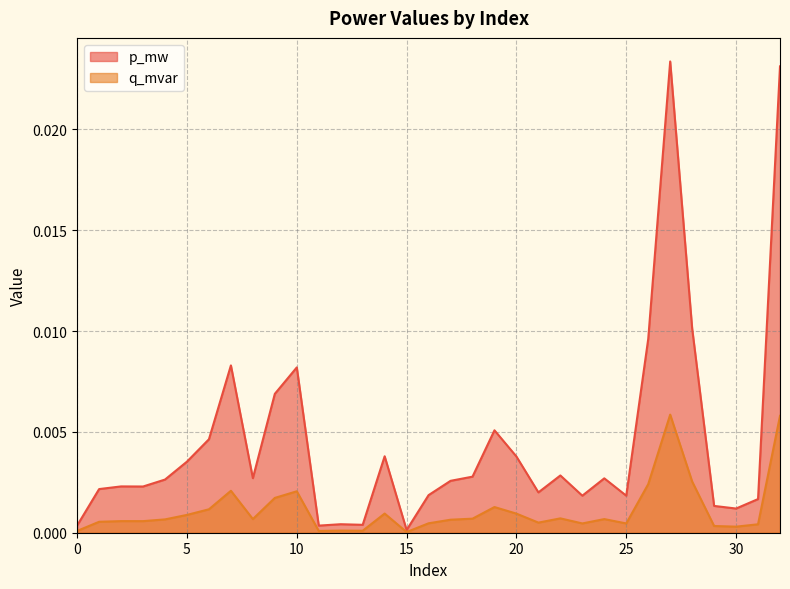

True or false: p_mw and q_mvar intersect in this chart.

False